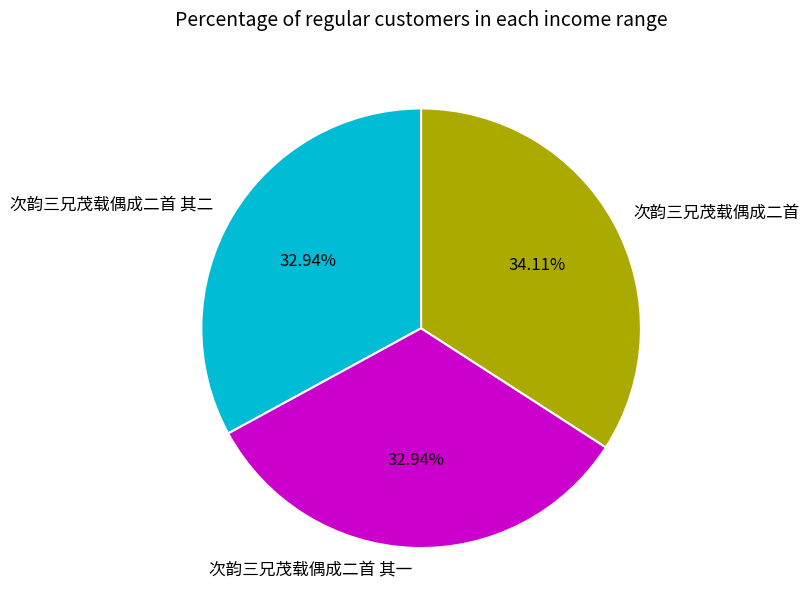

To the nearest percent, what is the difference between the largest and smallest slice percentages?

1%